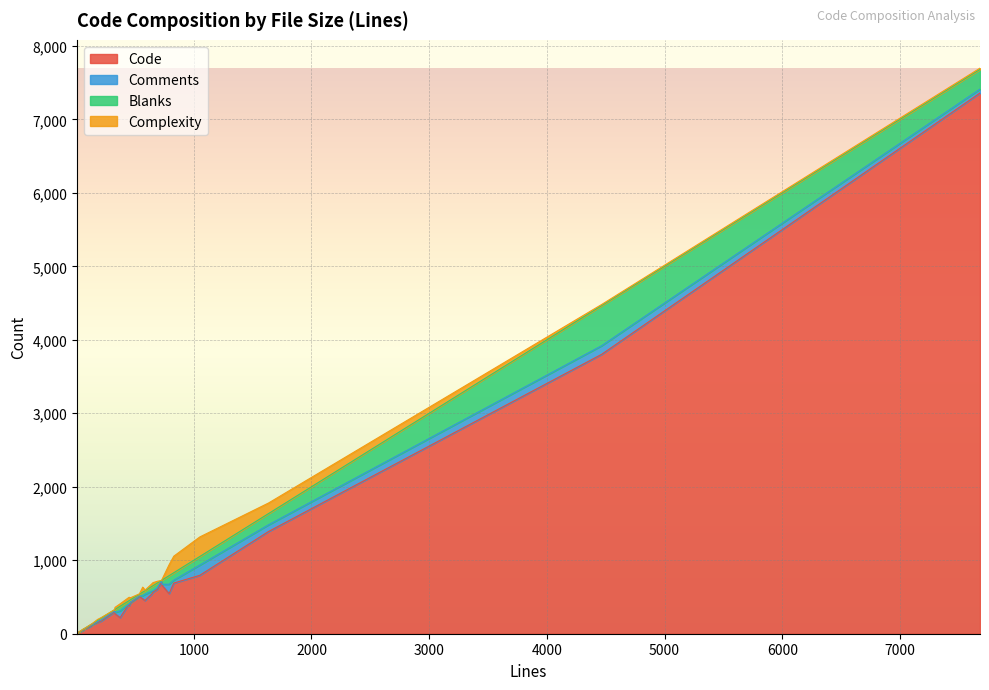

Which has a higher value, 6 or 27?

6